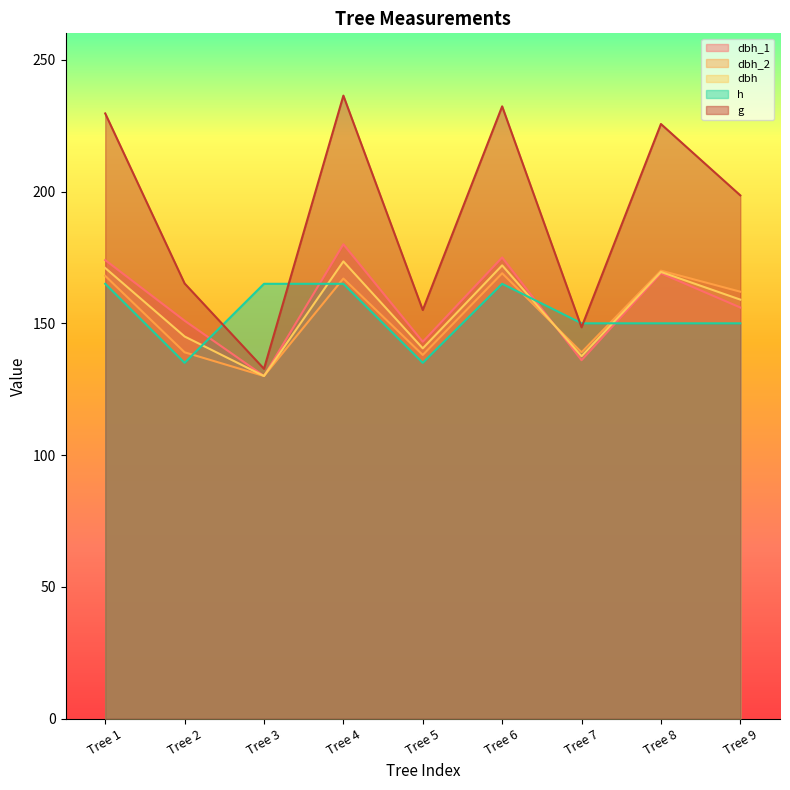

Rank the series at Tree 5 from lowest to highest value.

h, dbh_2, dbh, dbh_1, g